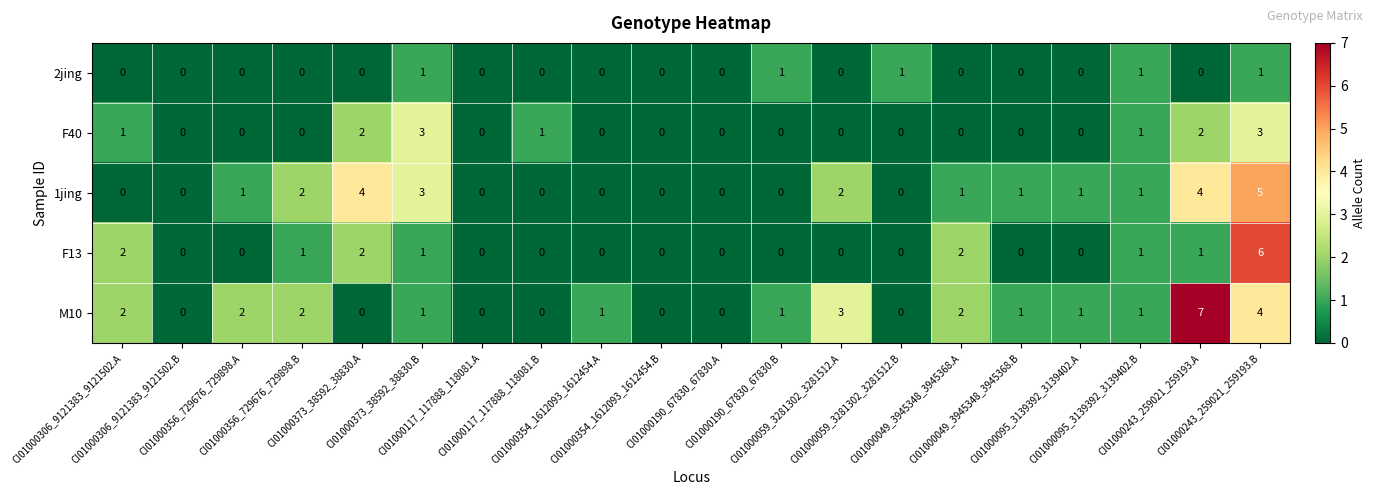

Which series has the largest total across all categories?

M10